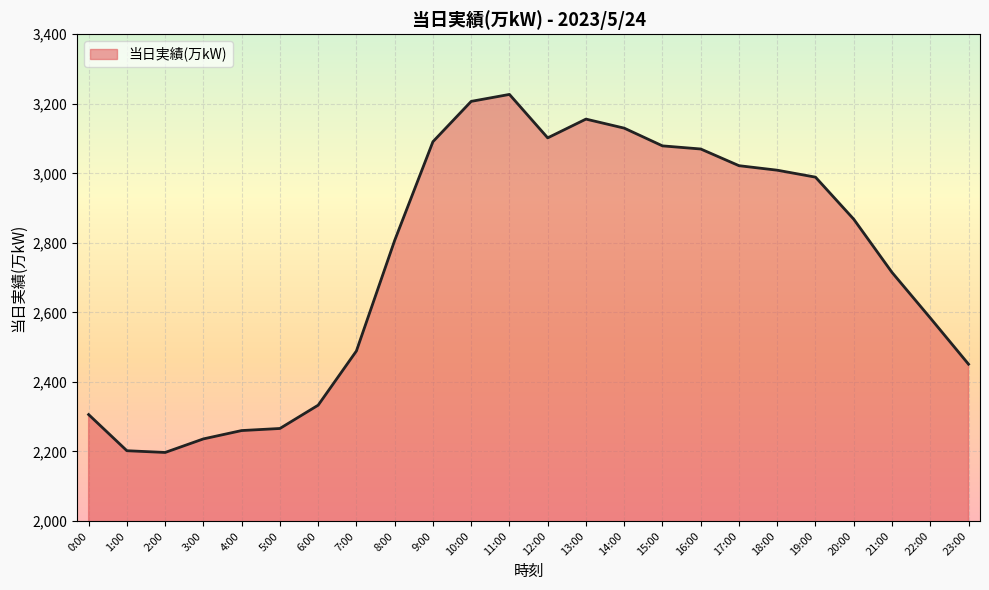

Is it true that the value at 16:00 is 4770?

False